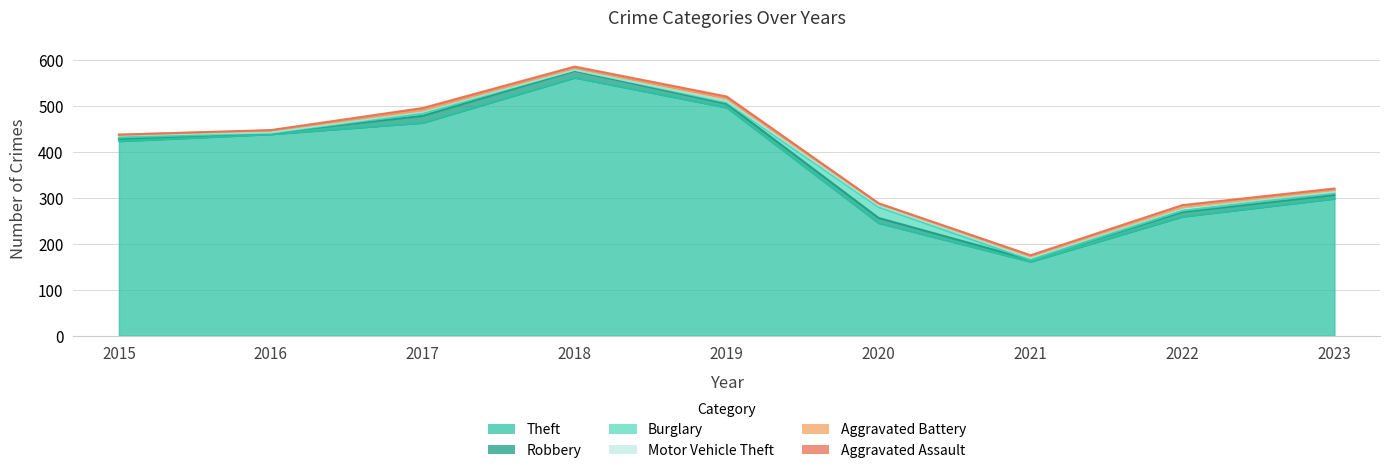

How many values in the Aggravated Assault series are below 3?

4